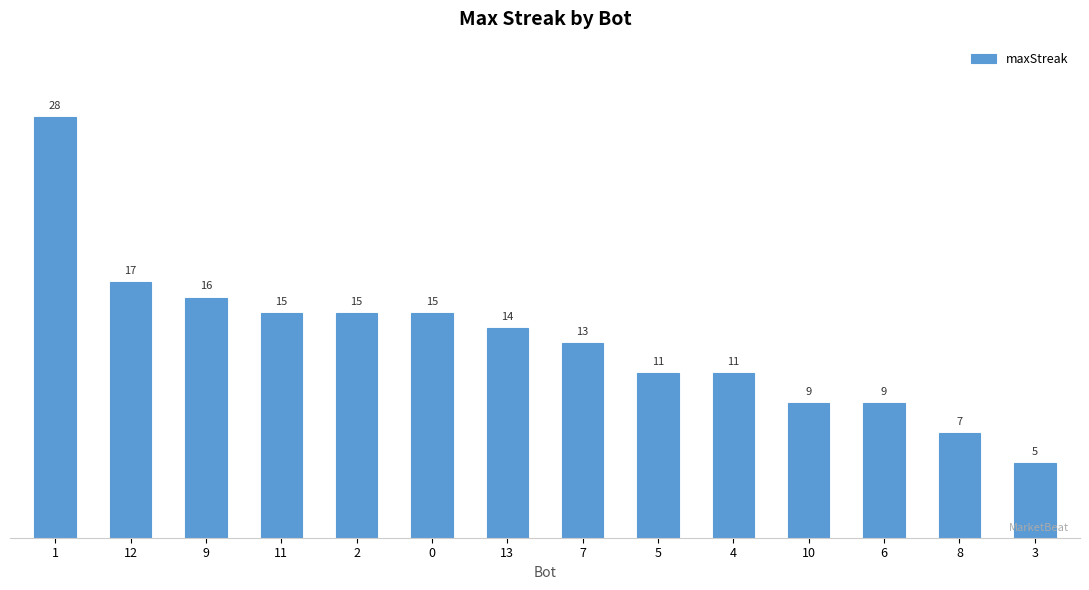

True or false: the data shows 15 at 11.

True